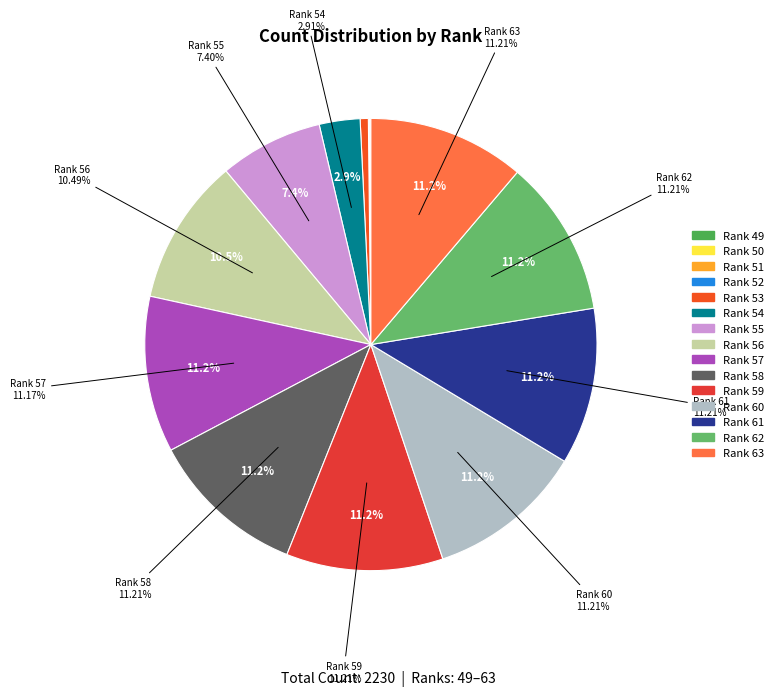

Which slice is the smallest?

Rank 49